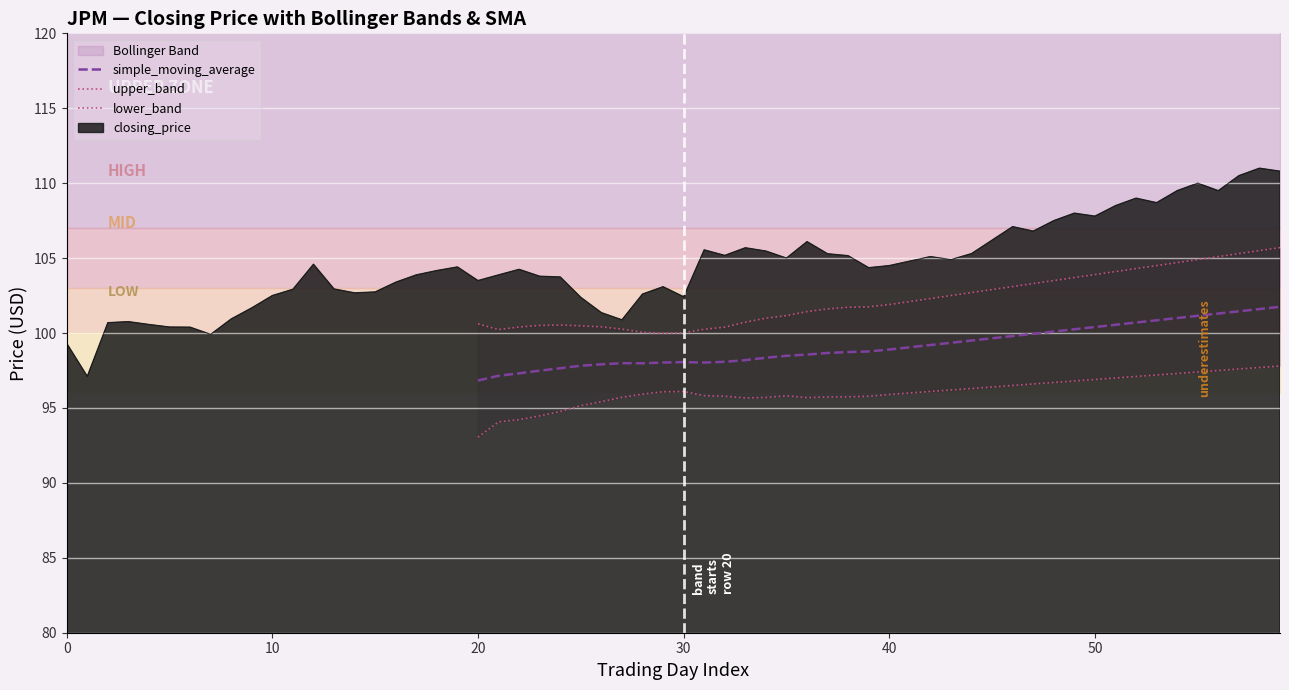

What is the lowest value of the simple_moving_average series?

96.8